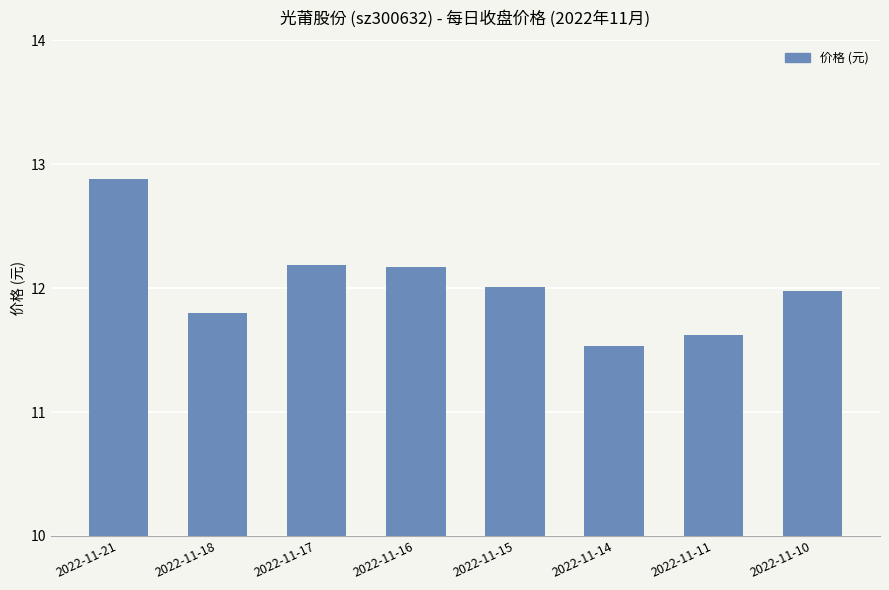

What is the difference between the second highest and minimum values?

0.7